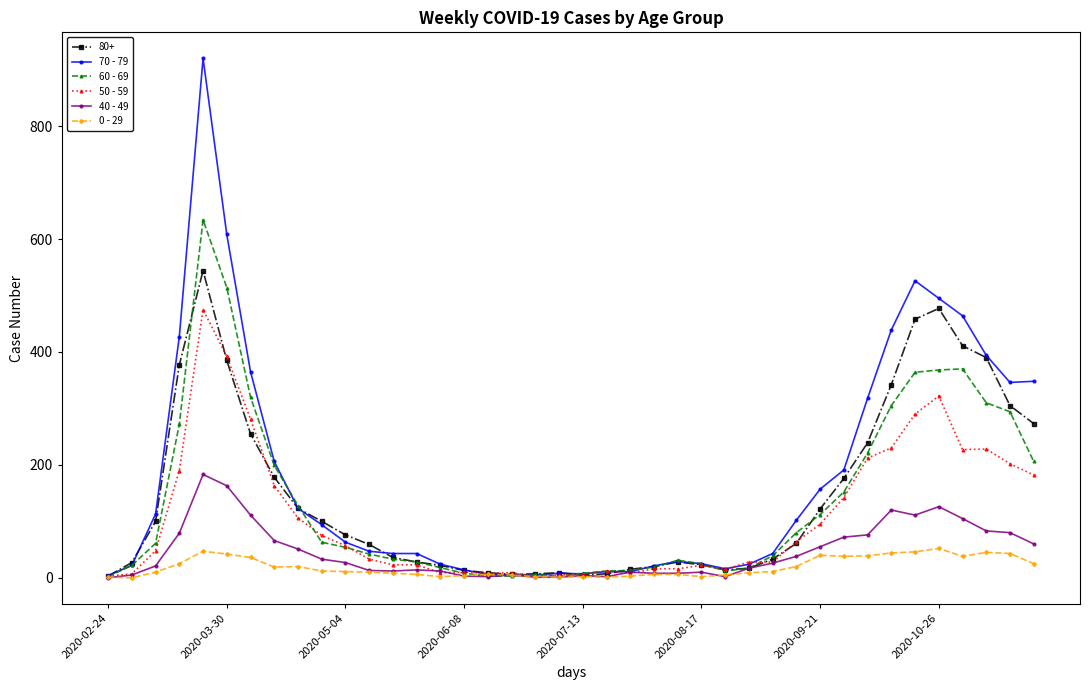

Which series has the largest range (max minus min)?

70 - 79